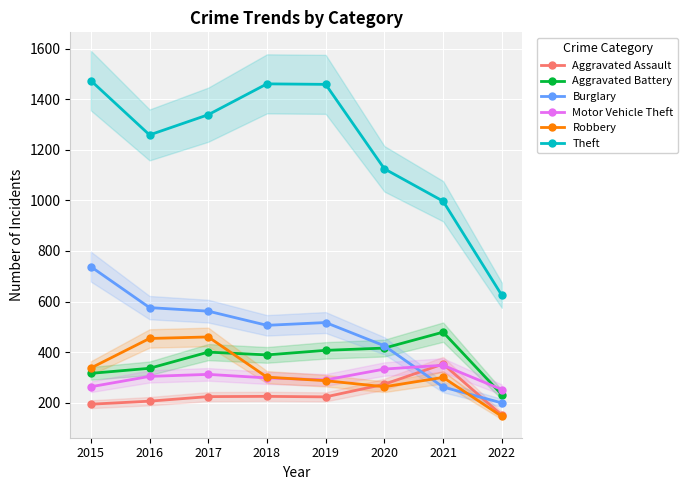

What is the value of the Burglary point at the 2nd from the left?

576